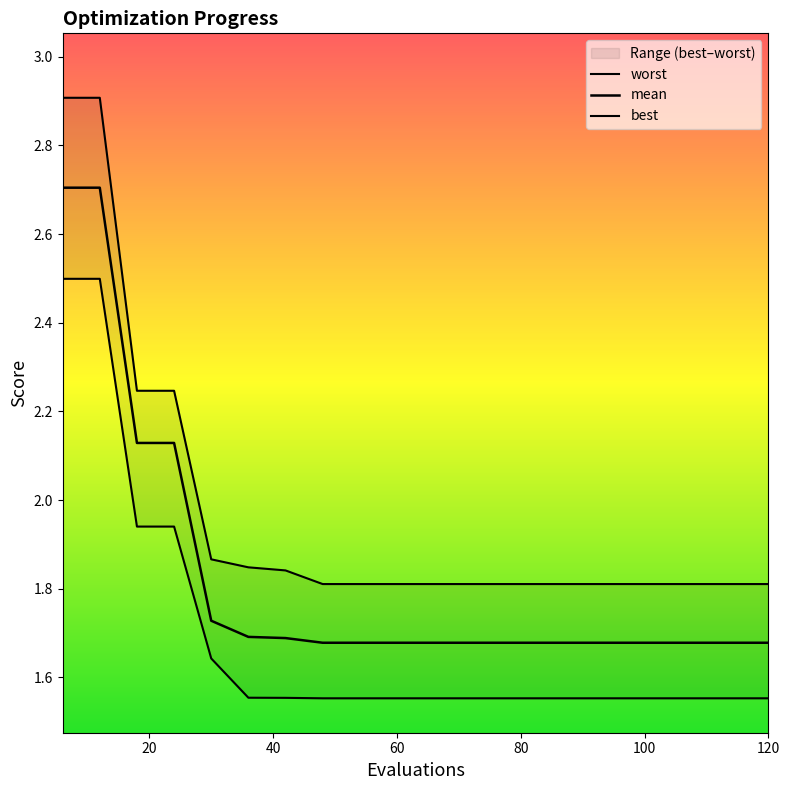

What is the maximum value shown in the chart?

2.9